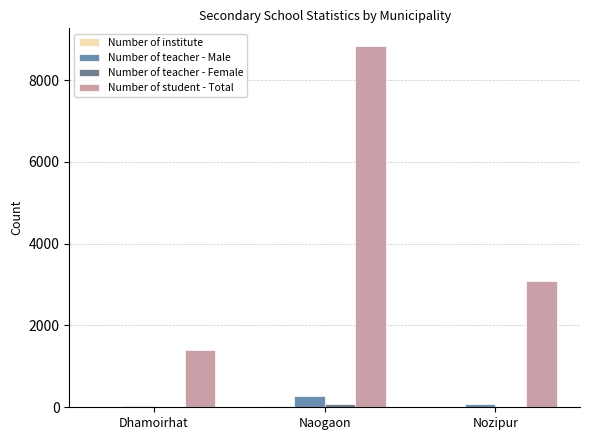

Which series changed the most between Dhamoirhat and Naogaon?

Number of student - Total